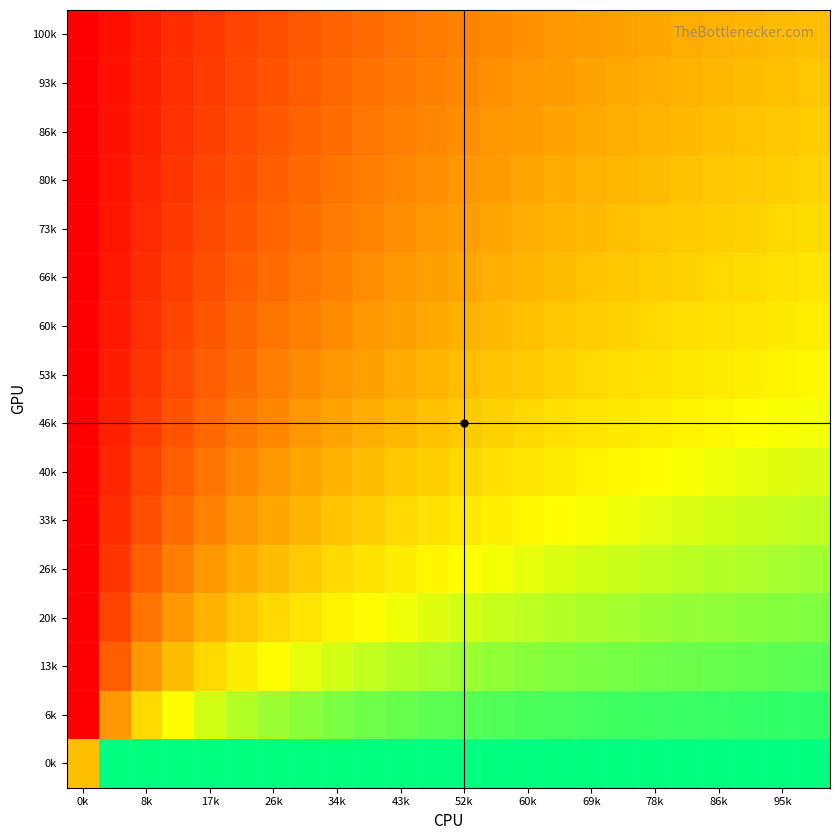

At how many categories does at least one series exceed 0?

24